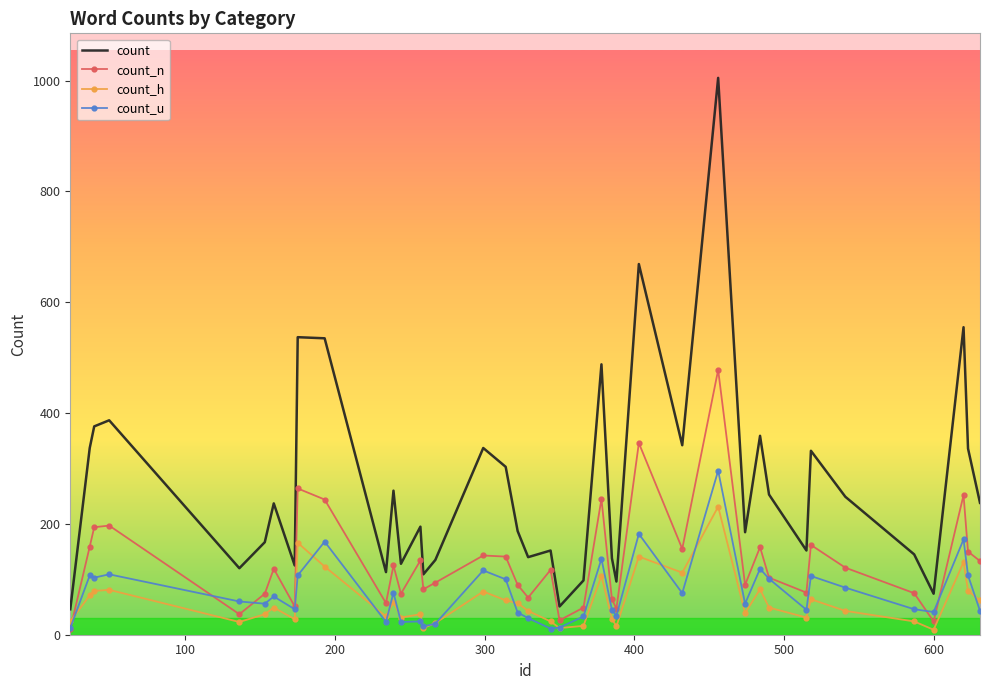

What is the maximum value for count_u?

296